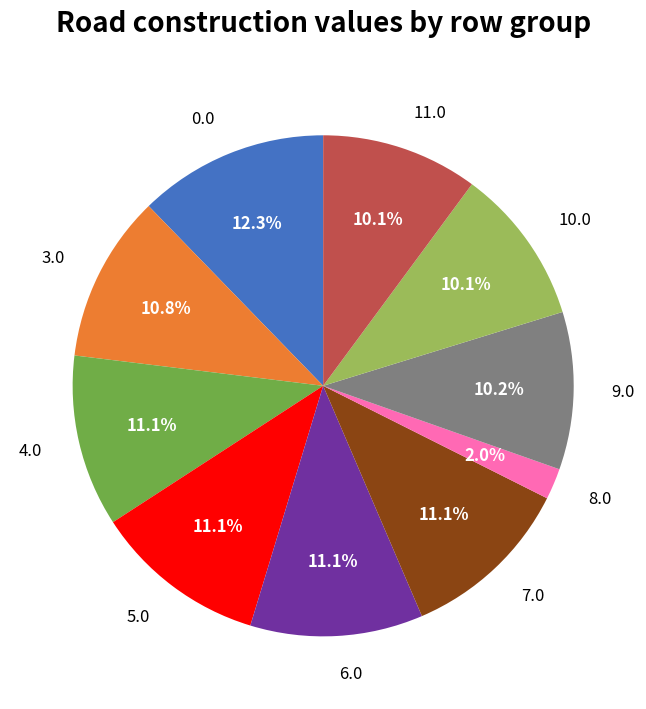

Combined, what portion of the pie is 0.0 and 6.0?

23.4%